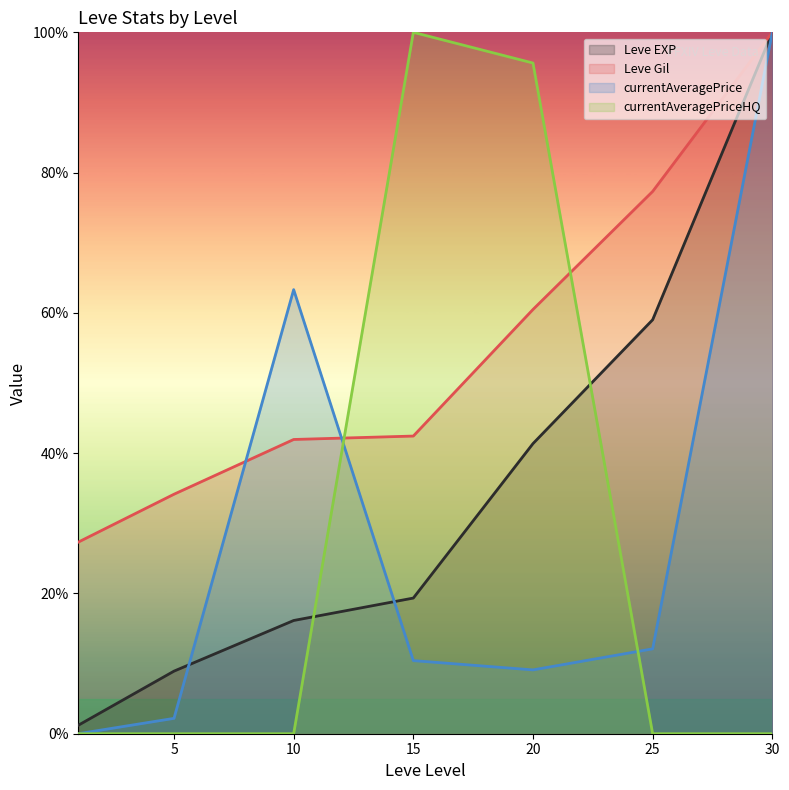

Reading left to right, list all the values displayed in this chart.

Leve EXP: 1=1.2	5=8.9	10=16.1	15=19.3	20=41.4	25=59.0	30=100.0
Leve Gil: 1=27.3	5=34.1	10=42.0	15=42.4	20=60.5	25=77.3	30=100.0
currentAveragePrice: 1=0.0	5=2.2	10=63.3	15=10.4	20=9.1	25=12.1	30=100.0
currentAveragePriceHQ: 1=0.0	5=0.0	10=0.0	15=100.0	20=95.6	25=0.0	30=0.0